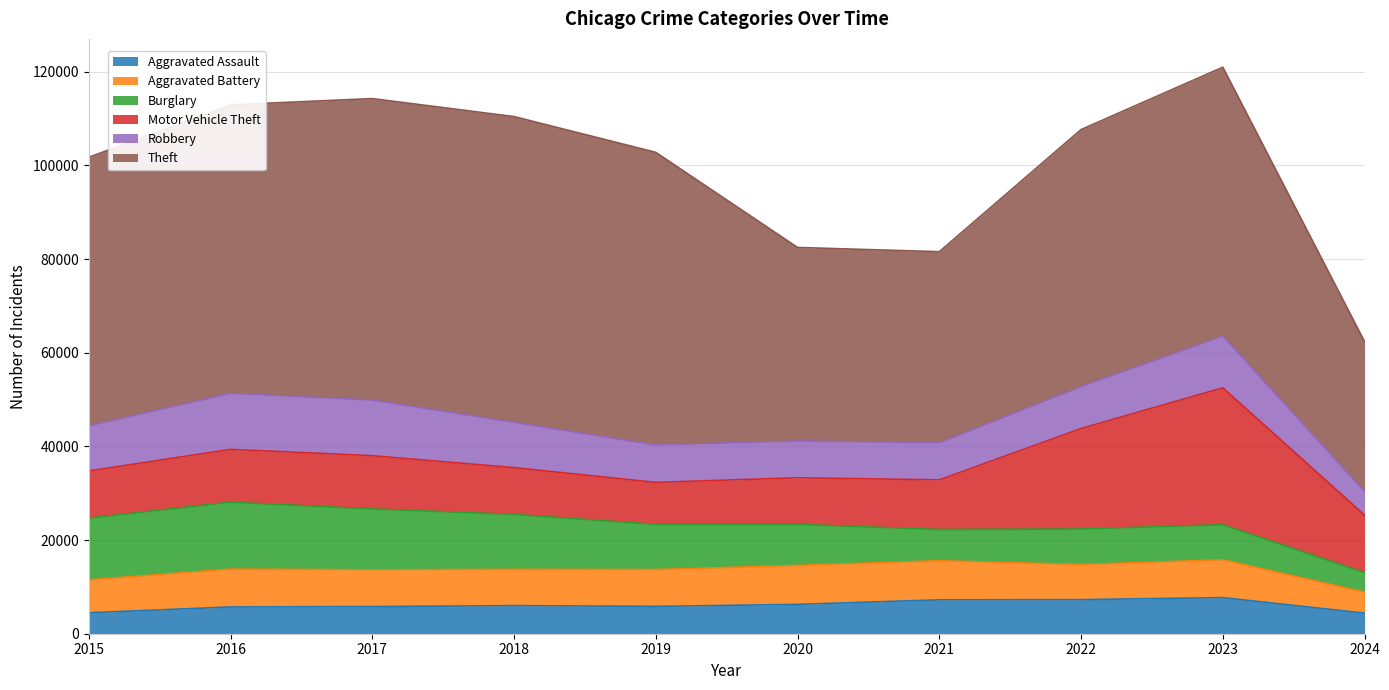

How many interior local valleys does the Aggravated Battery series have?

2